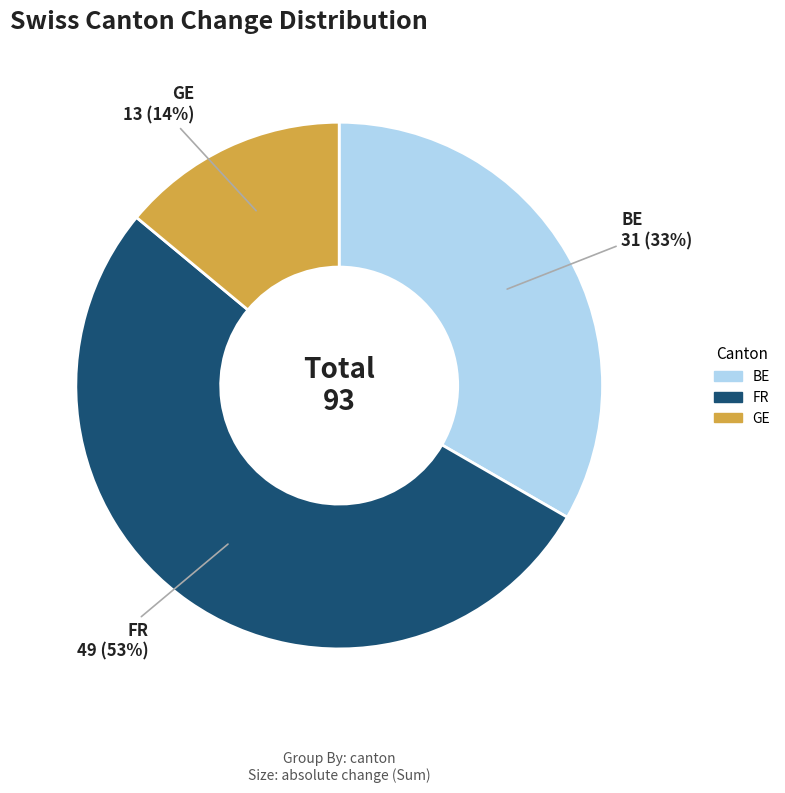

To the nearest percent, what is the difference between the largest and smallest slice percentages?

39%